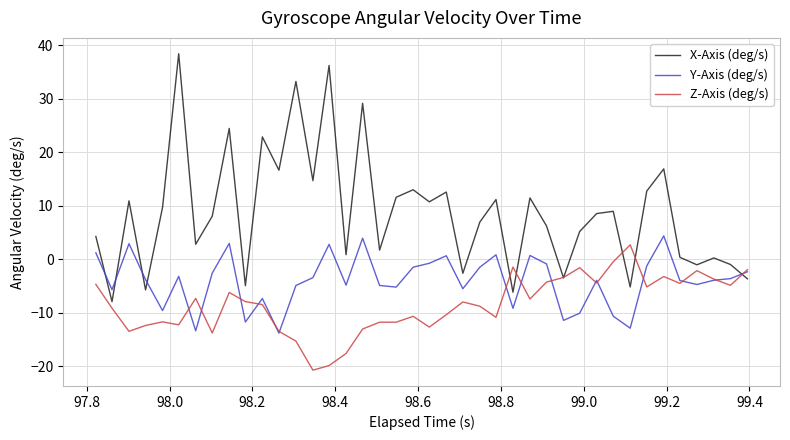

What is the sum of all Y-Axis (deg/s) values?

-161.6